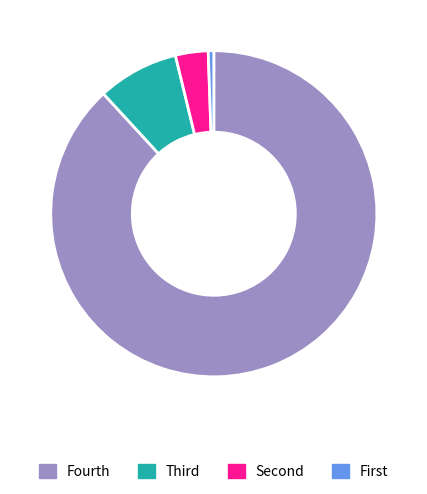

Which category has the biggest portion of the pie?

Fourth